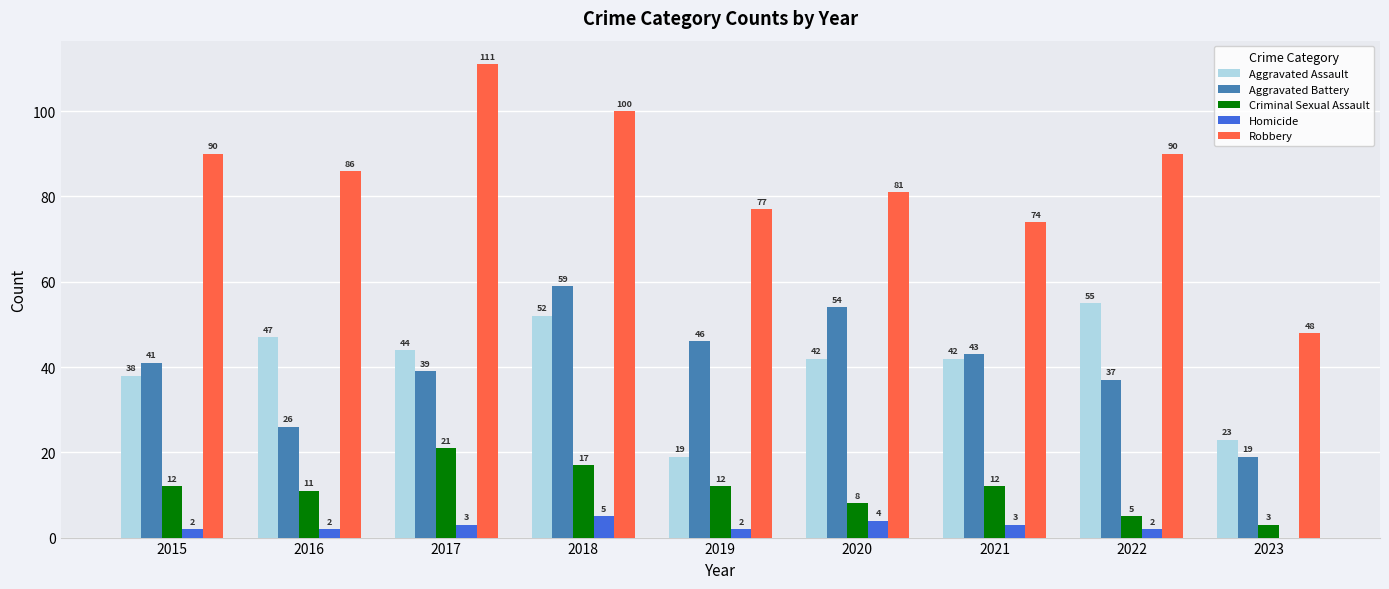

What is the sum of the Robbery values at 2015 and 2021?

164